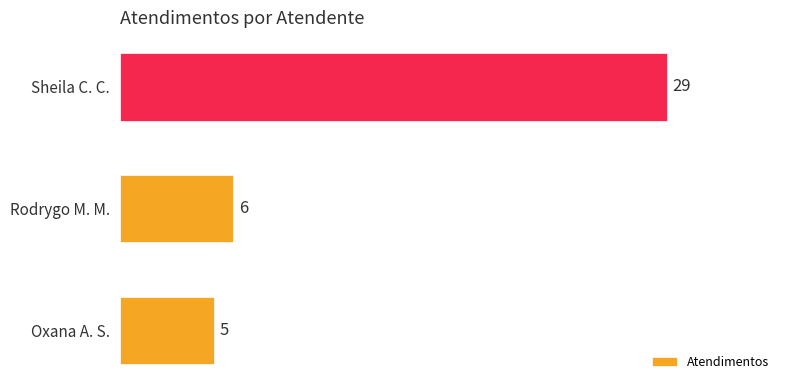

What is the sum of all values?

40